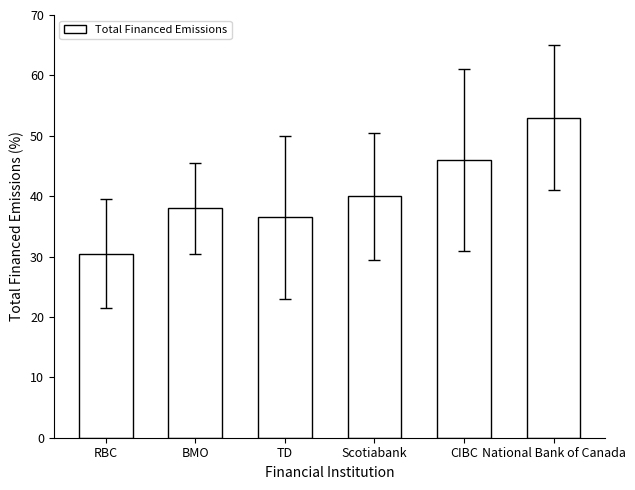

Between National Bank of Canada and BMO, which is larger?

National Bank of Canada